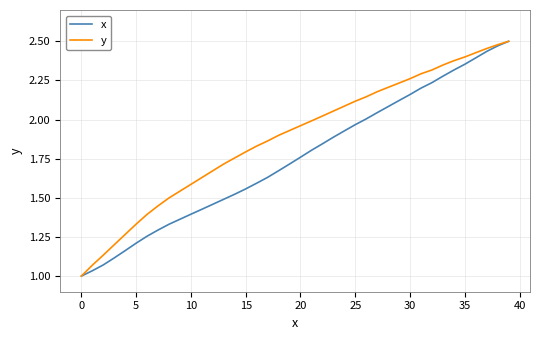

Rank the series by their average value, from highest to lowest.

y, x